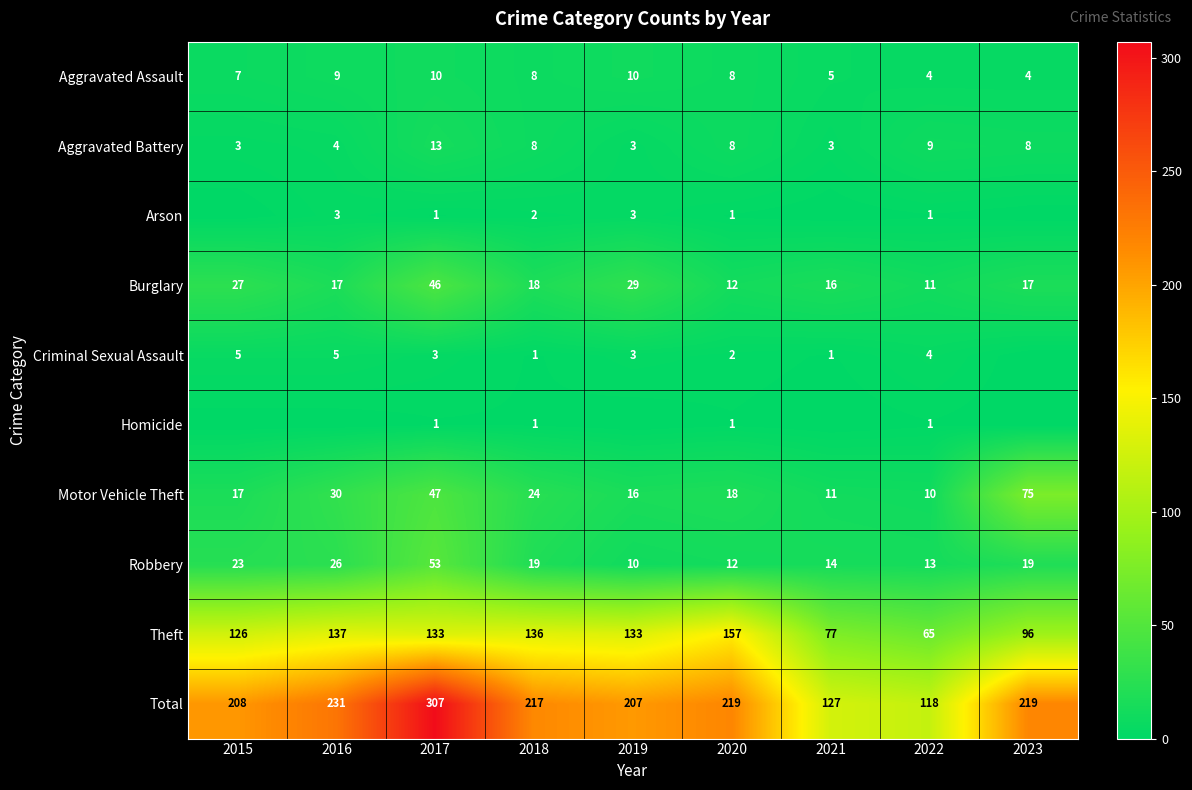

Is the value of Motor Vehicle Theft at 2015 greater than the value of Robbery at 2023?

No